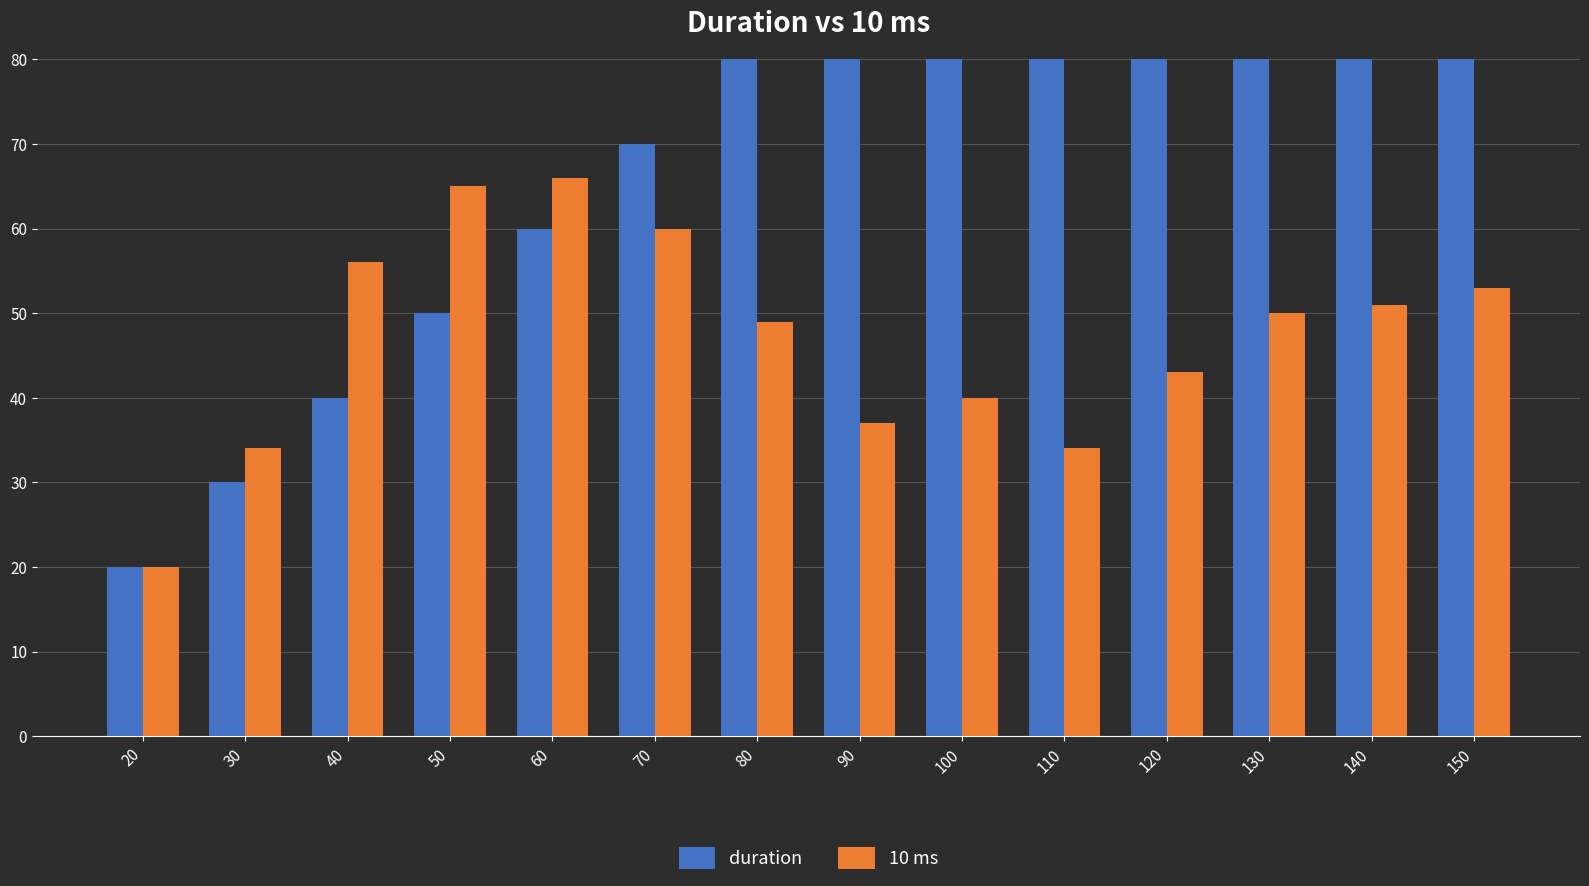

The value of duration at 140 is 140. True or false?

True